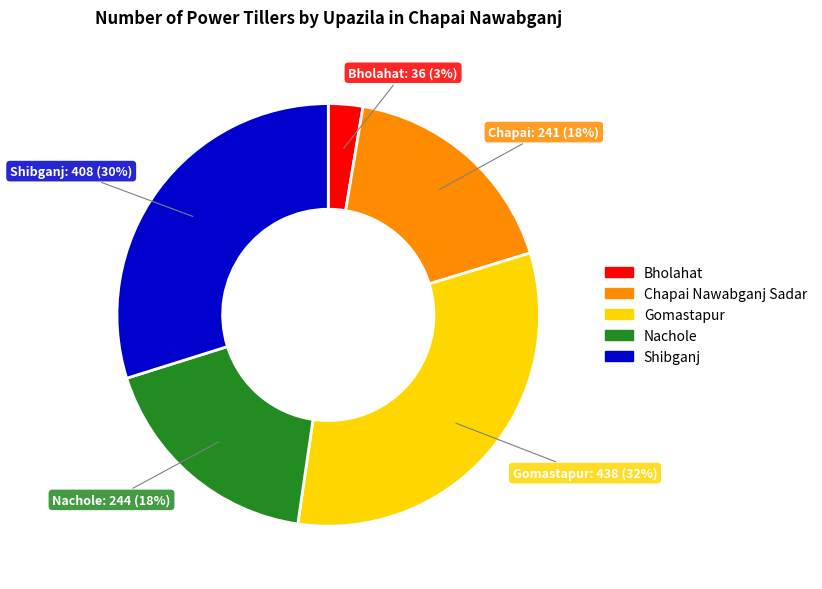

Do Chapai Nawabganj Sadar and Nachole together represent more than half of the pie?

No